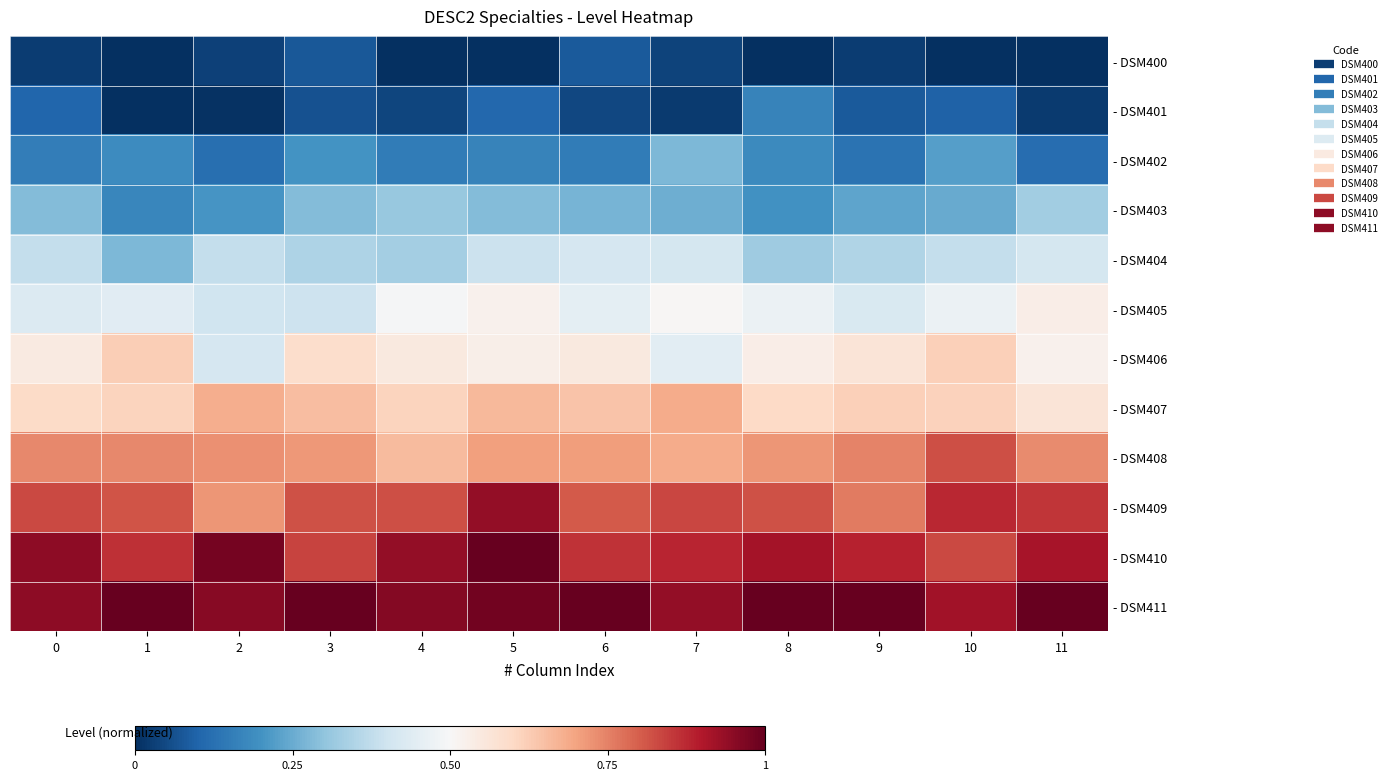

What is the total value across all series at 4?

5.9